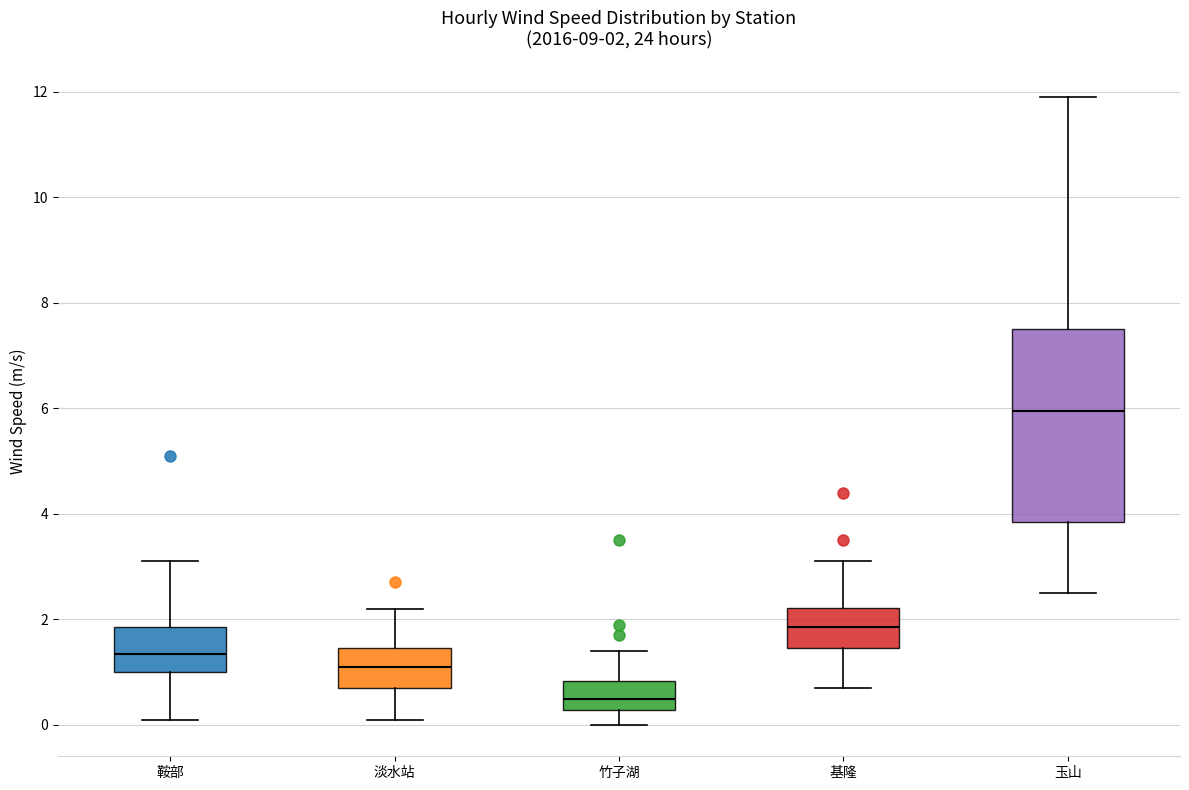

Which box is the tallest, from its lower edge to its upper edge?

玉山